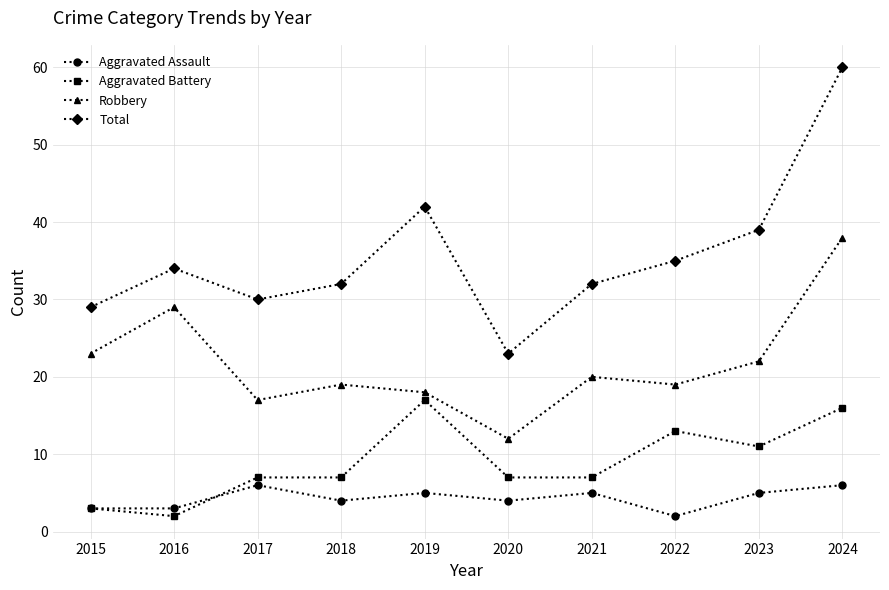

What is the difference between the Aggravated Battery values at 2024 and 2019?

1